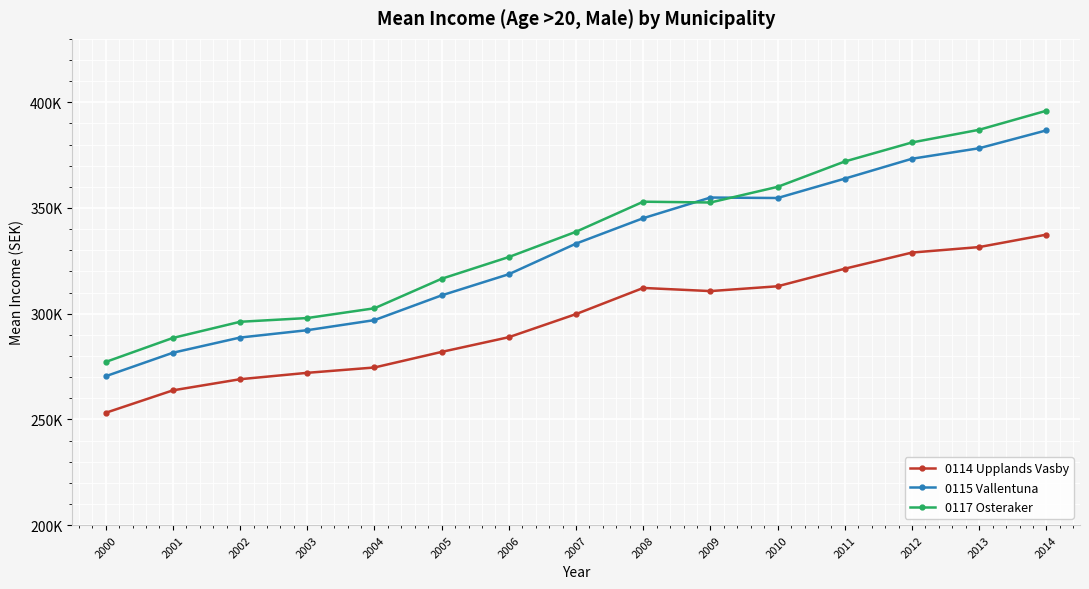

At 2001, list the series in order from smallest to largest.

0114 Upplands Vasby, 0115 Vallentuna, 0117 Osteraker